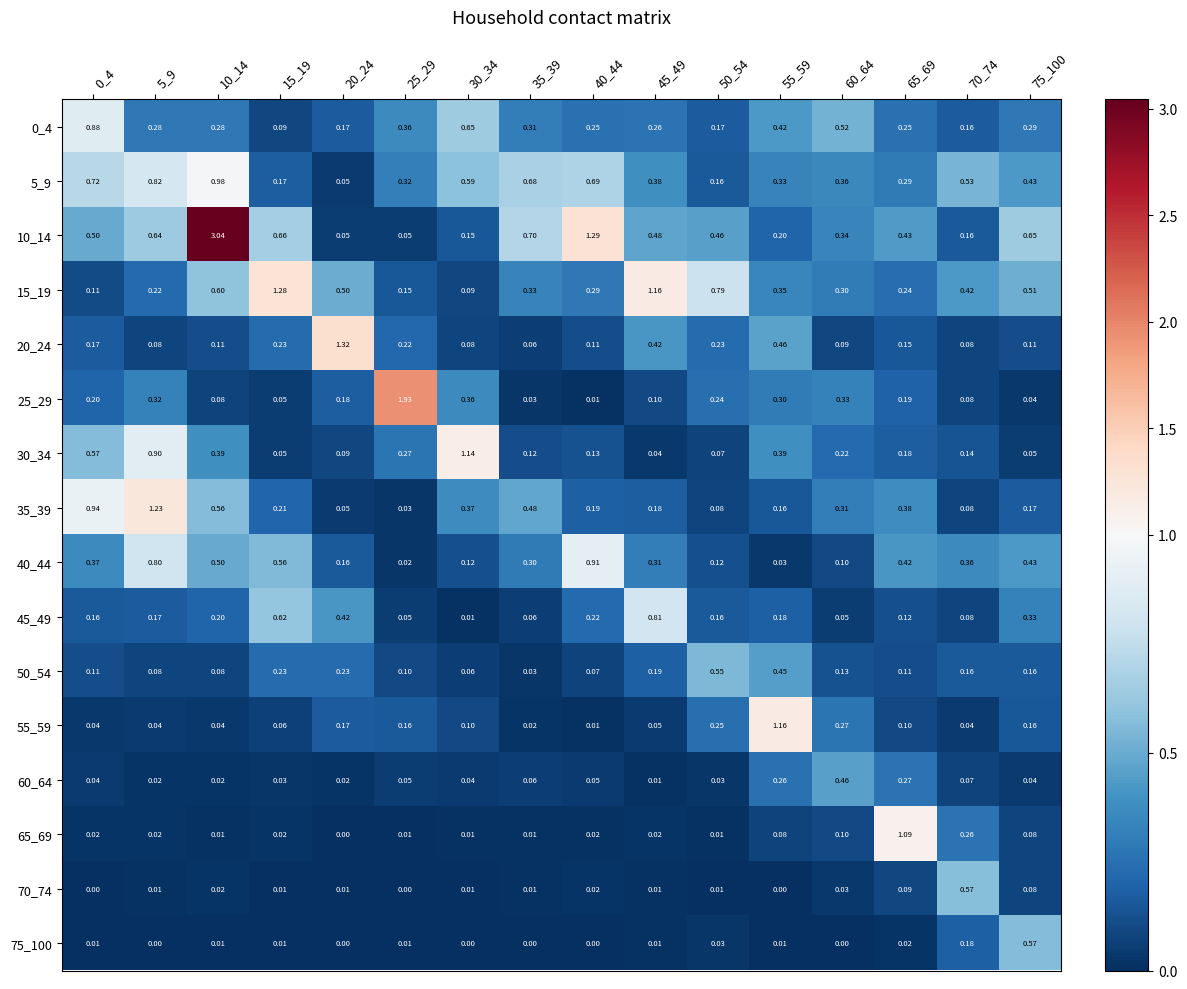

At how many categories does at least one series exceed 0?

16